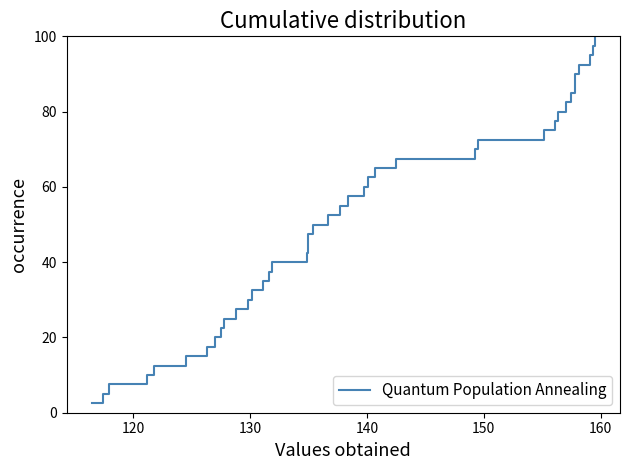

Count the number of values greater than 52.

20